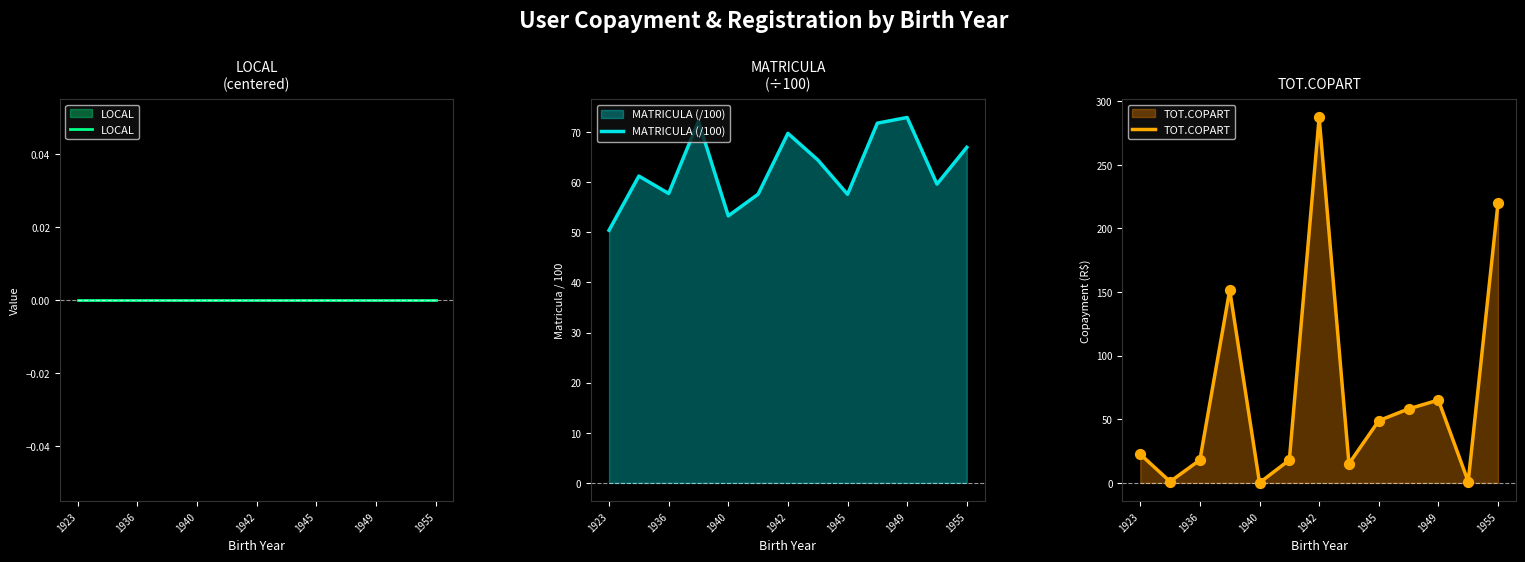

Which series contains the highest Y value?

TOT.COPART